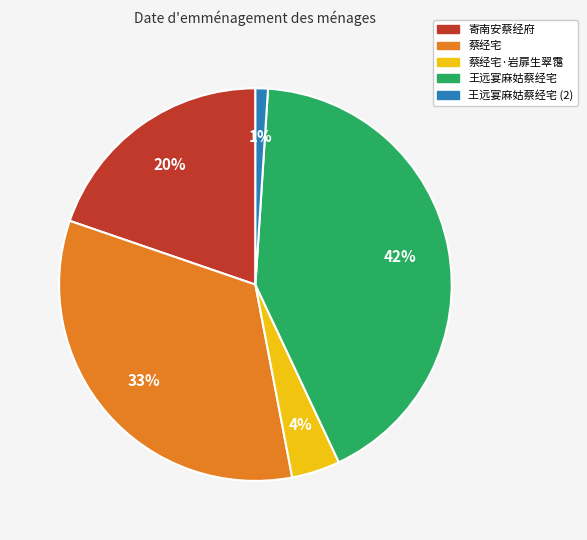

To the nearest percent, what is the difference between the largest and smallest slice percentages?

41%